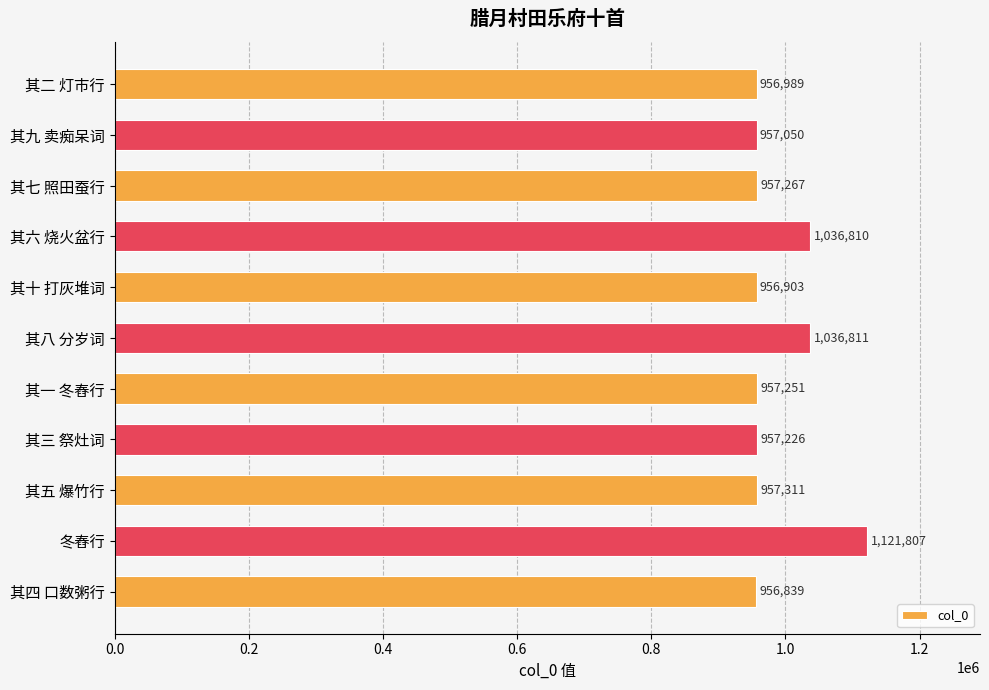

What is the value of the 2nd bar from the top?

957050